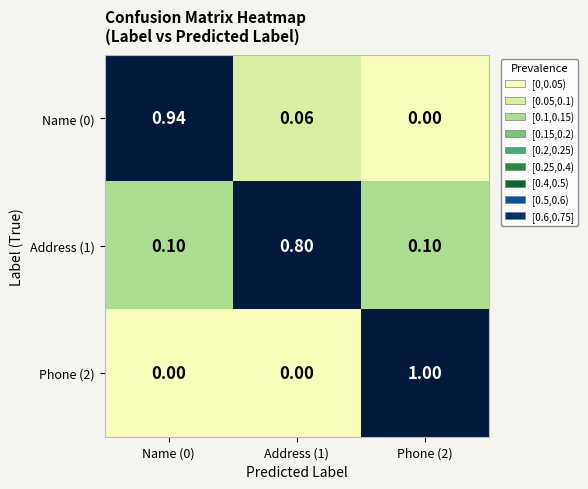

Between Name (0) and Phone (2), which series saw the biggest shift?

Phone (2)